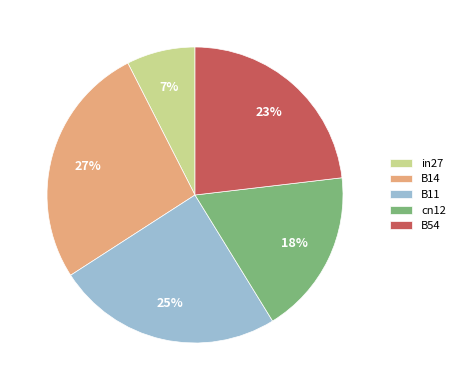

Is it true that B54 is 23% of the pie?

True